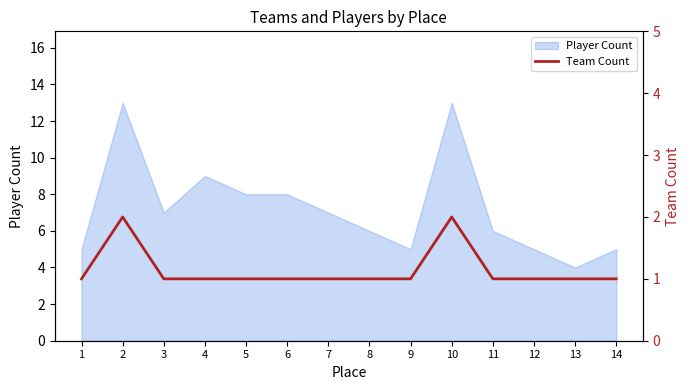

Which category has the lowest value in the Player Count series?

13